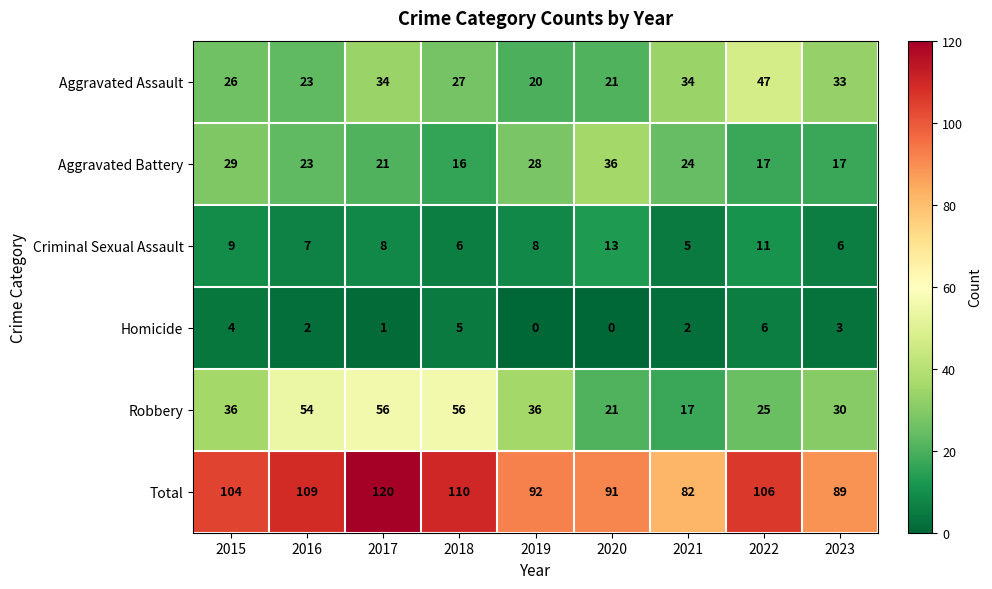

Which series has the widest spread of values?

Robbery